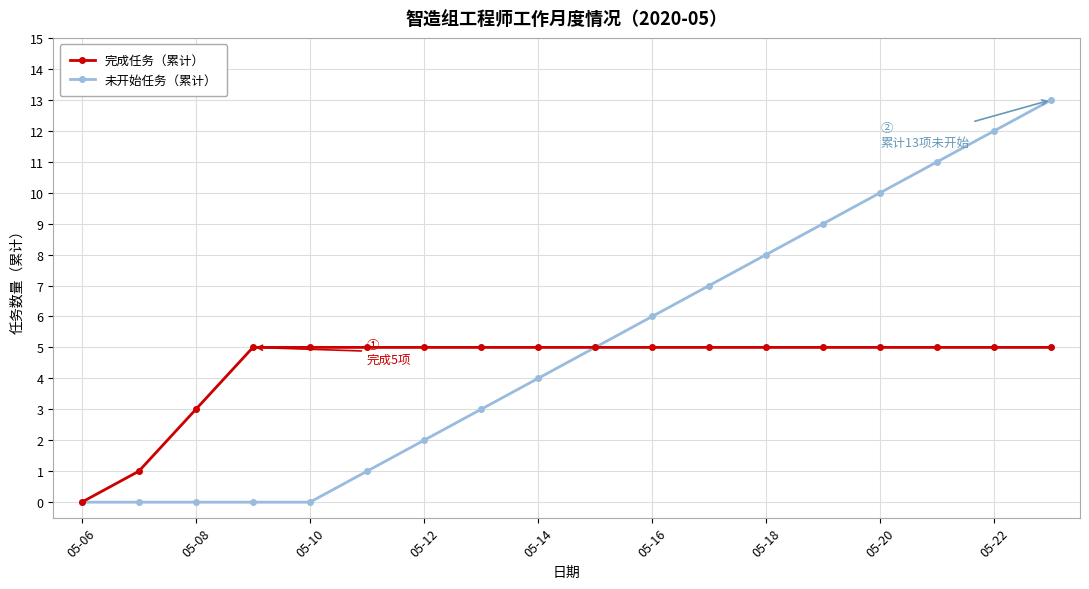

What is the highest value of the 完成任务（累计） series?

5